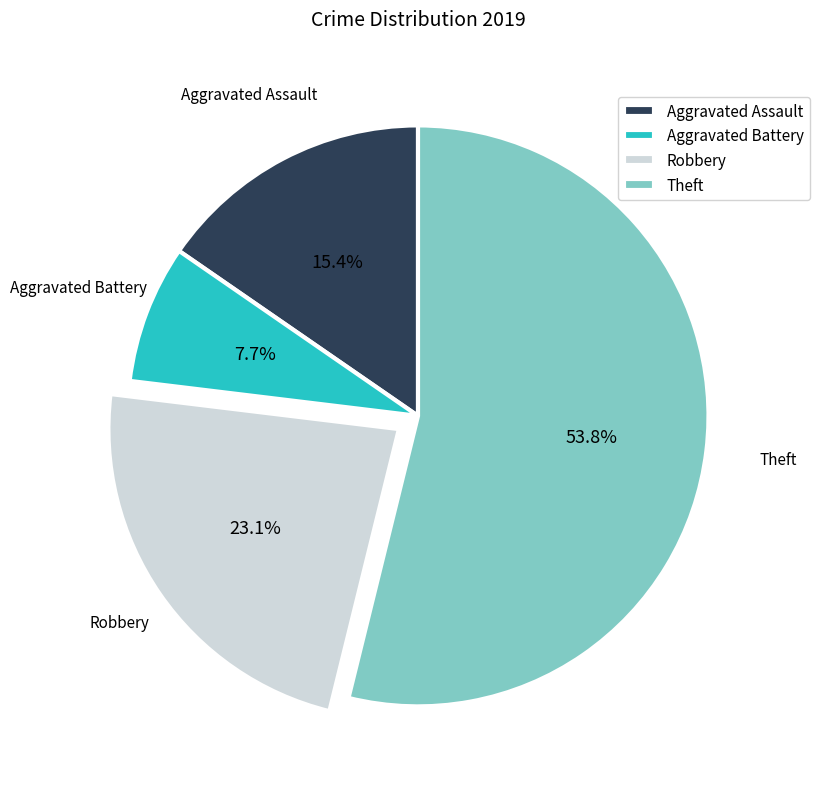

Rank the categories by value from highest to lowest.

Theft, Robbery, Aggravated Assault, Aggravated Battery